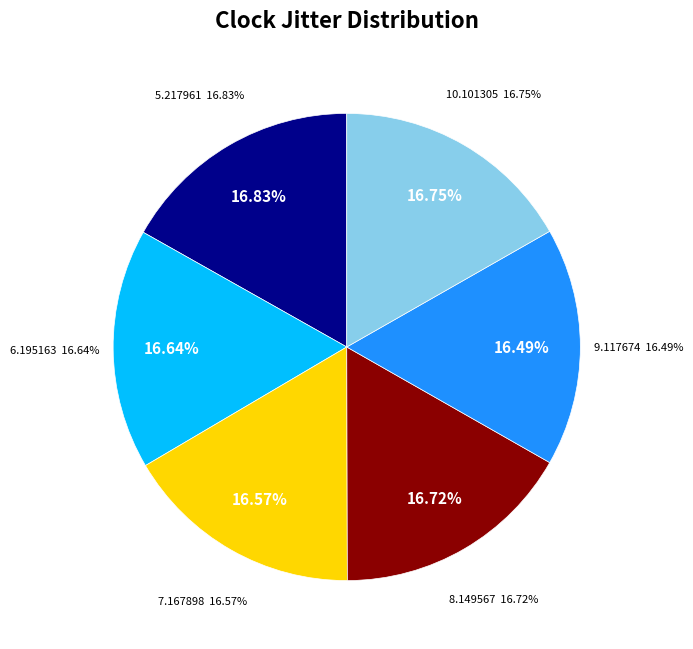

How many slices are in this pie chart?

6